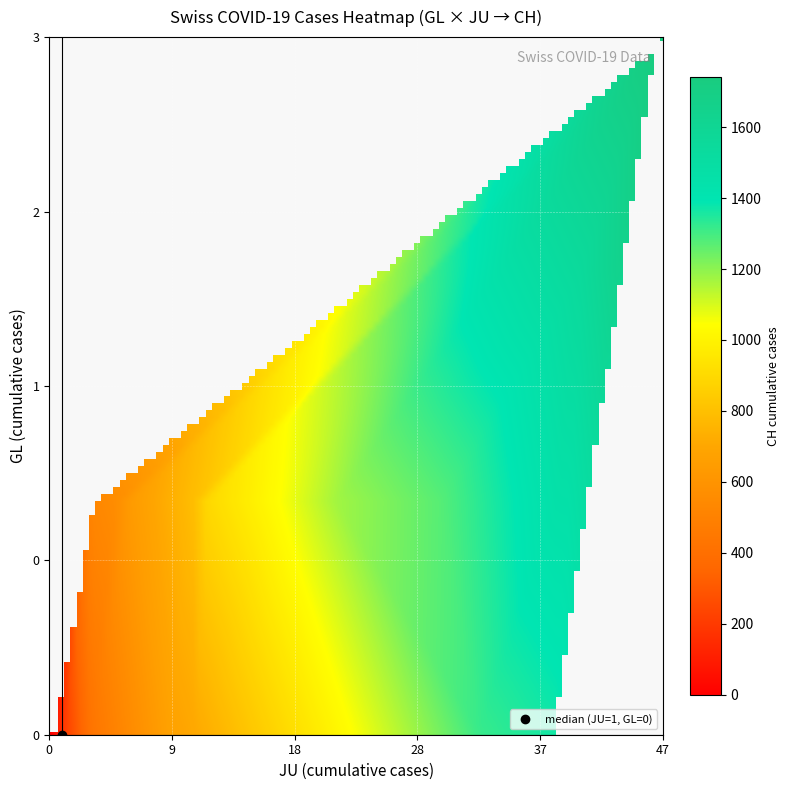

The 0 series shows 16 at 29. True or false?

False